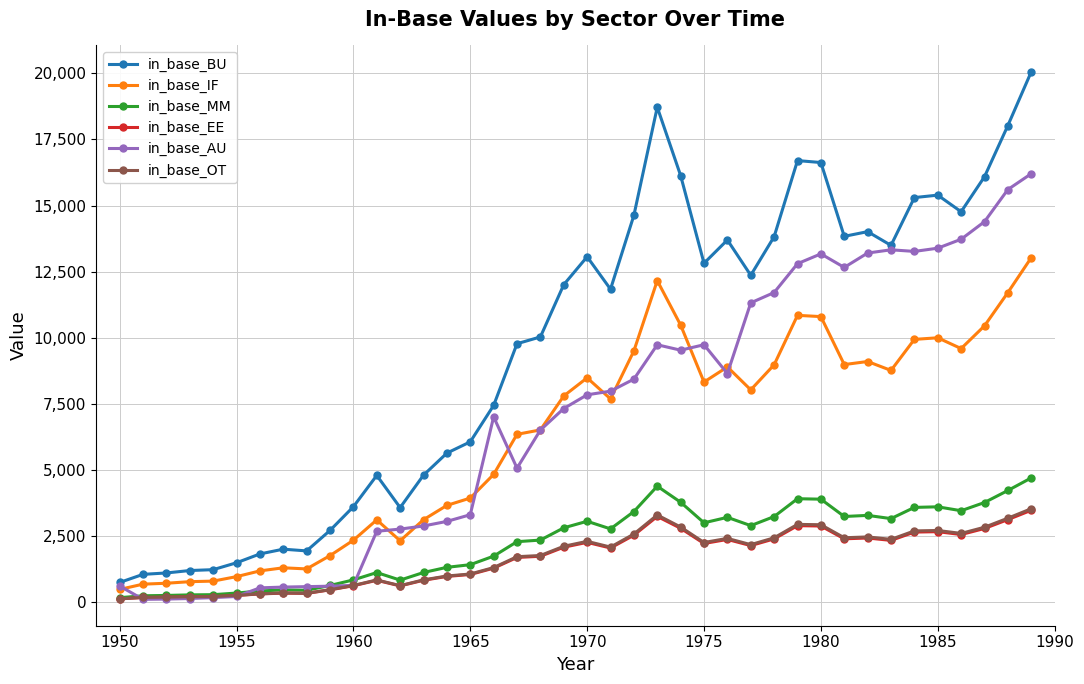

True or false: in_base_EE has more than 2 interior local peaks.

True